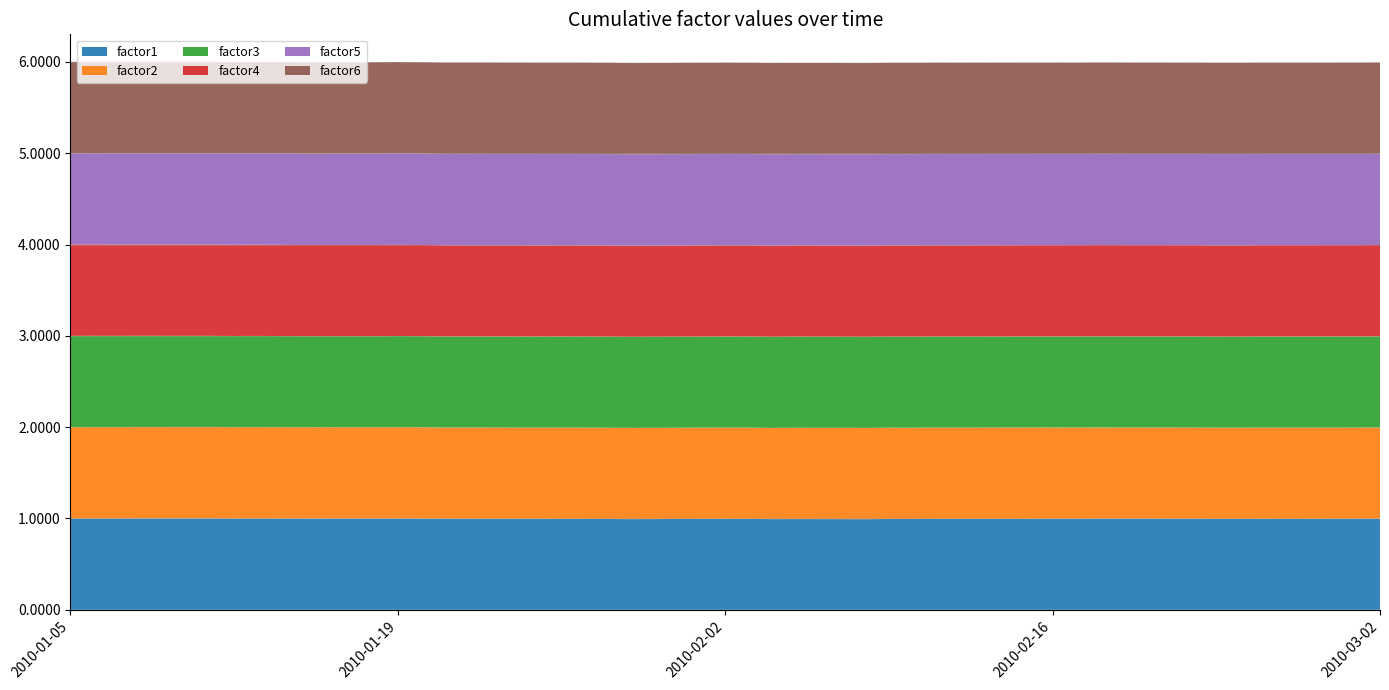

Reading left to right, extract all data points from this chart.

factor1: 1.0	1.0	1.0	1.0	1.0	1.0	1.0	1.0	1.0	1.0	1.0	1.0	1.0	1.0	1.0	1.0	1.0	1.0	1.0	1.0	1.0	1.0	1.0	1.0	1.0	1.0	1.0	1.0	1.0	1.0	1.0	1.0	1.0	1.0	1.0	1.0	1.0	1.0	1.0	1.0
factor2: 1.0	1.0	1.0	1.0	1.0	1.0	1.0	1.0	1.0	1.0	1.0	1.0	1.0	1.0	1.0	1.0	1.0	1.0	1.0	1.0	1.0	1.0	1.0	1.0	1.0	1.0	1.0	1.0	1.0	1.0	1.0	1.0	1.0	1.0	1.0	1.0	1.0	1.0	1.0	1.0
factor3: 1.0	1.0	1.0	1.0	1.0	1.0	1.0	1.0	1.0	1.0	1.0	1.0	1.0	1.0	1.0	1.0	1.0	1.0	1.0	1.0	1.0	1.0	1.0	1.0	1.0	1.0	1.0	1.0	1.0	1.0	1.0	1.0	1.0	1.0	1.0	1.0	1.0	1.0	1.0	1.0
factor4: 1.0	1.0	1.0	1.0	1.0	1.0	1.0	1.0	1.0	1.0	1.0	1.0	1.0	1.0	1.0	1.0	1.0	1.0	1.0	1.0	1.0	1.0	1.0	1.0	1.0	1.0	1.0	1.0	1.0	1.0	1.0	1.0	1.0	1.0	1.0	1.0	1.0	1.0	1.0	1.0
factor5: 1.0	1.0	1.0	1.0	1.0	1.0	1.0	1.0	1.0	1.0	1.0	1.0	1.0	1.0	1.0	1.0	1.0	1.0	1.0	1.0	1.0	1.0	1.0	1.0	1.0	1.0	1.0	1.0	1.0	1.0	1.0	1.0	1.0	1.0	1.0	1.0	1.0	1.0	1.0	1.0
factor6: 1.0	1.0	1.0	1.0	1.0	1.0	1.0	1.0	1.0	1.0	1.0	1.0	1.0	1.0	1.0	1.0	1.0	1.0	1.0	1.0	1.0	1.0	1.0	1.0	1.0	1.0	1.0	1.0	1.0	1.0	1.0	1.0	1.0	1.0	1.0	1.0	1.0	1.0	1.0	1.0